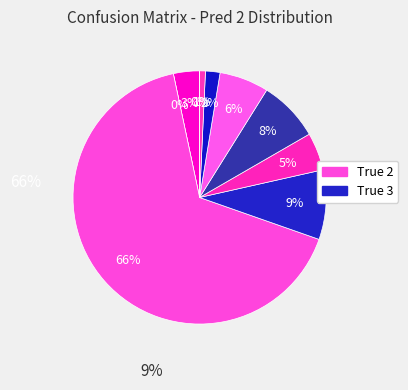

Is it true that True 9 is 0% of the pie?

True